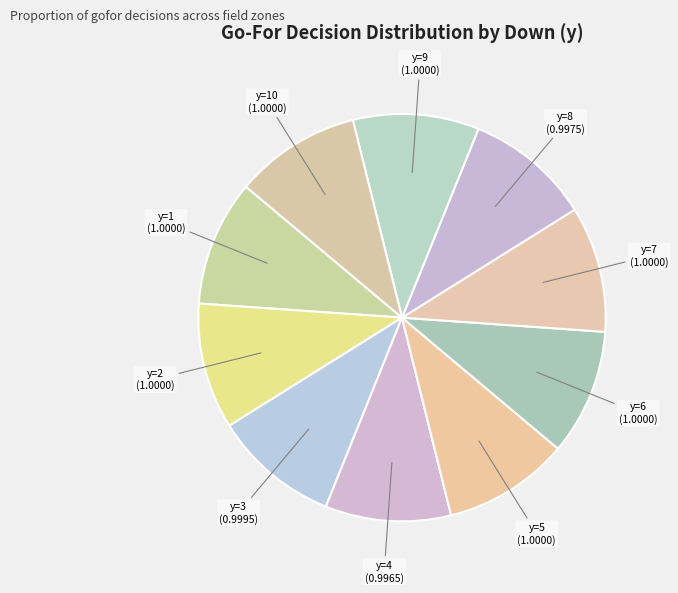

What is the ratio of the value at y=2 to the value at y=1?

1.0